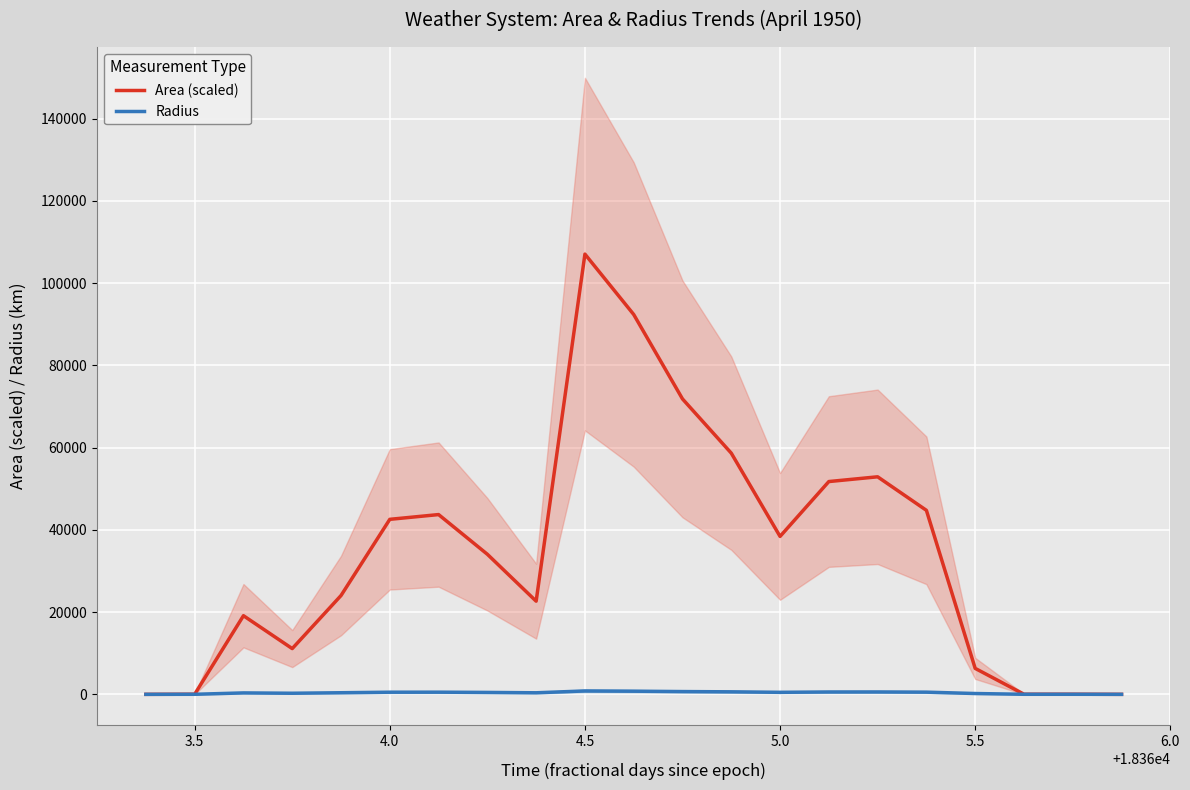

What is the highest value of the Area (scaled) series?

107062.5